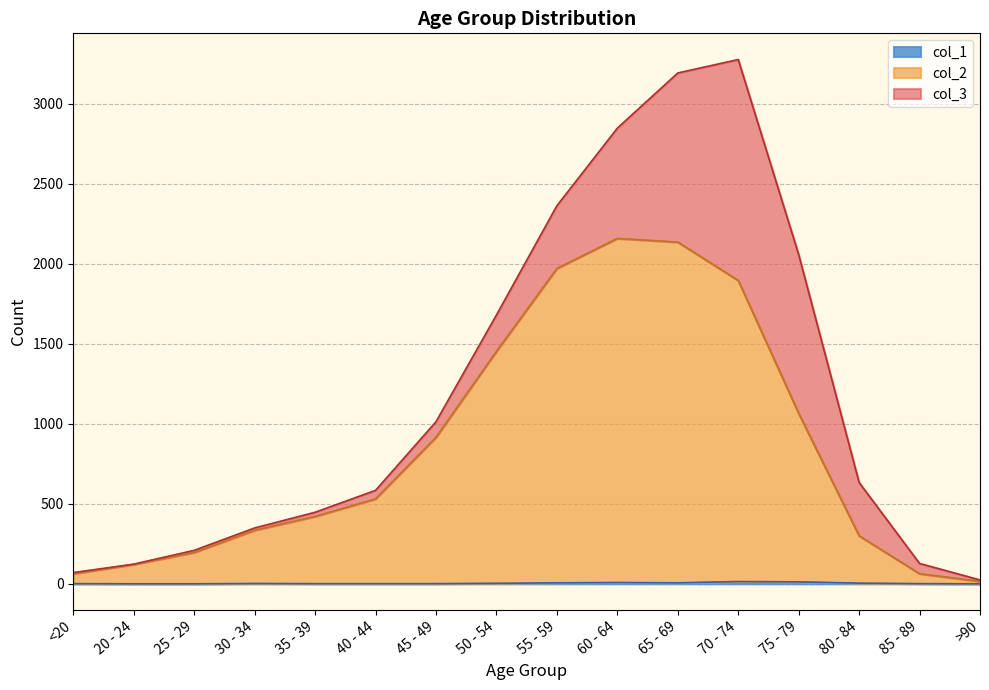

What is the label of the 6th point from the right?

65 - 69